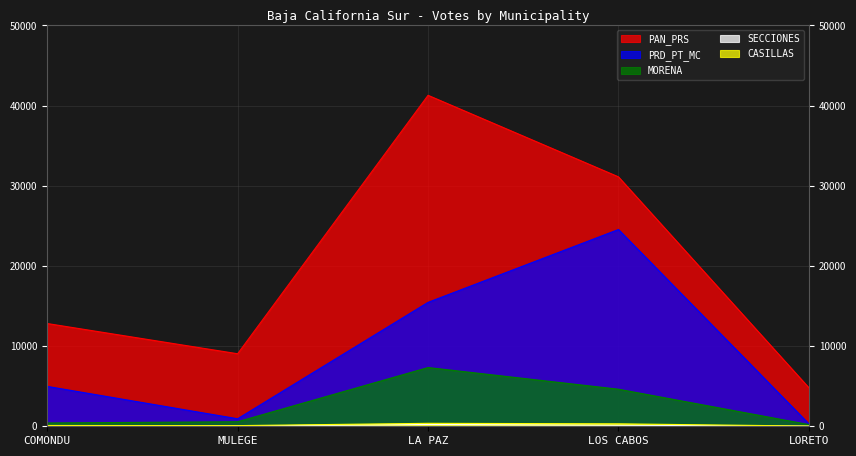

What is the label of the 5th point from the left?

LORETO